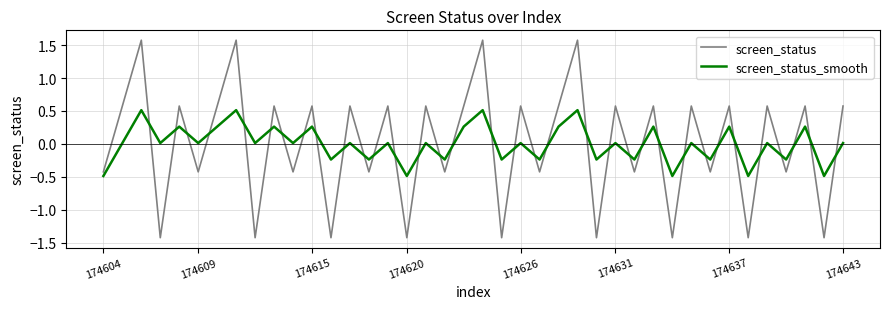

What is the difference between the maximum and minimum values in the screen_status_smooth series?

1.0